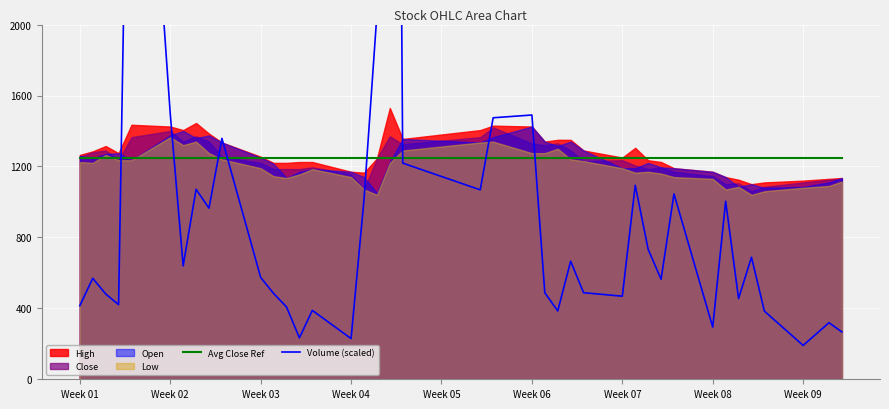

How many interior local peaks does the Volume (scaled) series have?

13